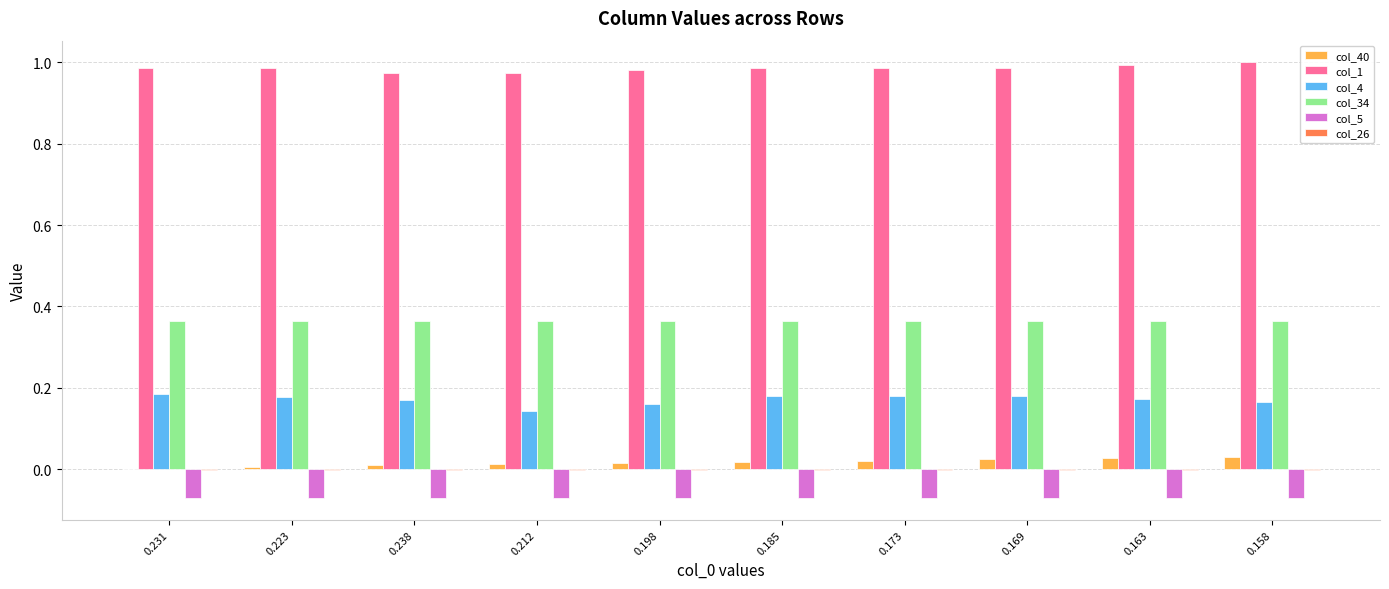

What is the sum of all col_5 values?

-0.7